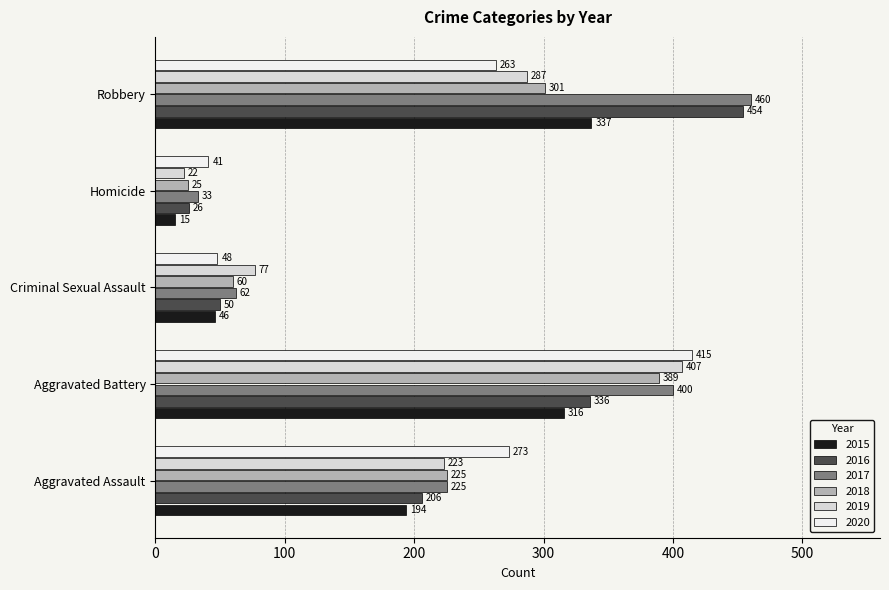

Is the value of 2019 at Robbery greater than the value of 2015 at Homicide?

Yes